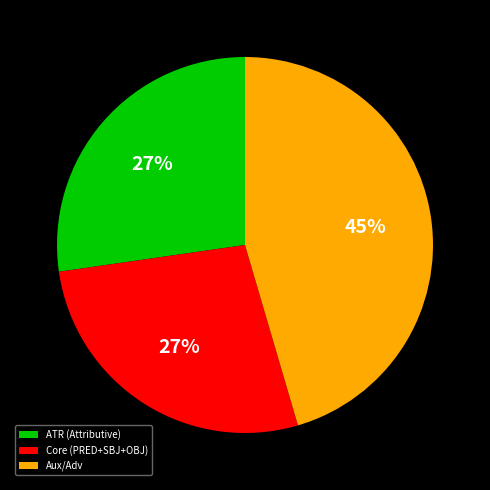

To the nearest percent, what portion does ATR (Attributive) represent?

27%